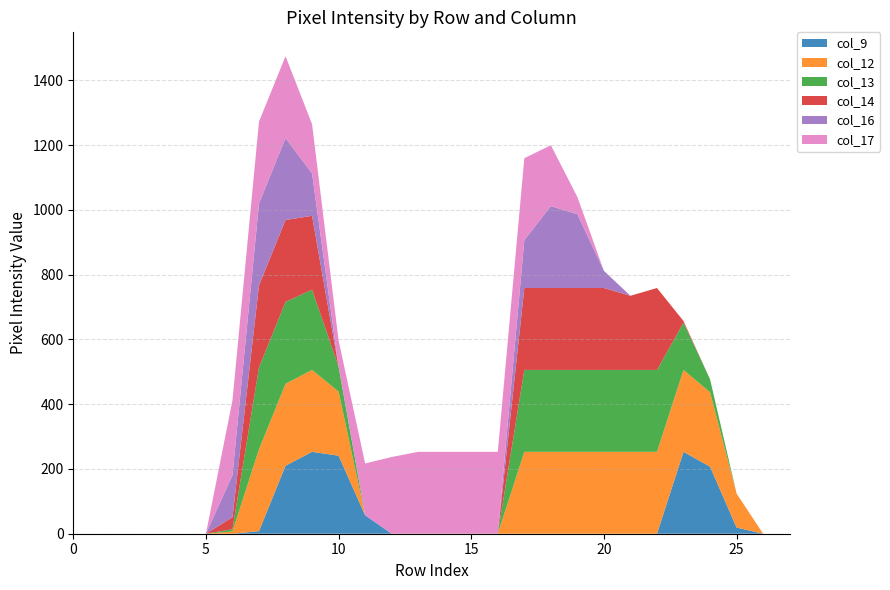

Reading right to left, transcribe all the data shown in this chart.

col_9: 0	0	19	207	253	0	0	0	0	0	0	0	0	0	0	0	57	241	253	210	8	0	0	0	0	0	0	0
col_12: 0	0	105	230	253	253	253	253	253	253	253	0	0	0	0	0	0	198	253	253	253	7	0	0	0	0	0	0
col_13: 0	0	0	40	146	253	253	253	253	253	253	0	0	0	0	0	0	77	248	253	253	7	0	0	0	0	0	0
col_14: 0	0	0	0	5	253	229	253	253	253	253	0	0	0	0	0	0	0	228	253	253	37	0	0	0	0	0	0
col_16: 0	0	0	0	0	0	0	53	228	253	148	0	0	0	0	0	0	0	131	253	253	130	0	0	0	0	0	0
col_17: 0	0	0	0	0	0	0	0	53	188	253	253	253	253	253	237	160	81	152	253	253	231	0	0	0	0	0	0